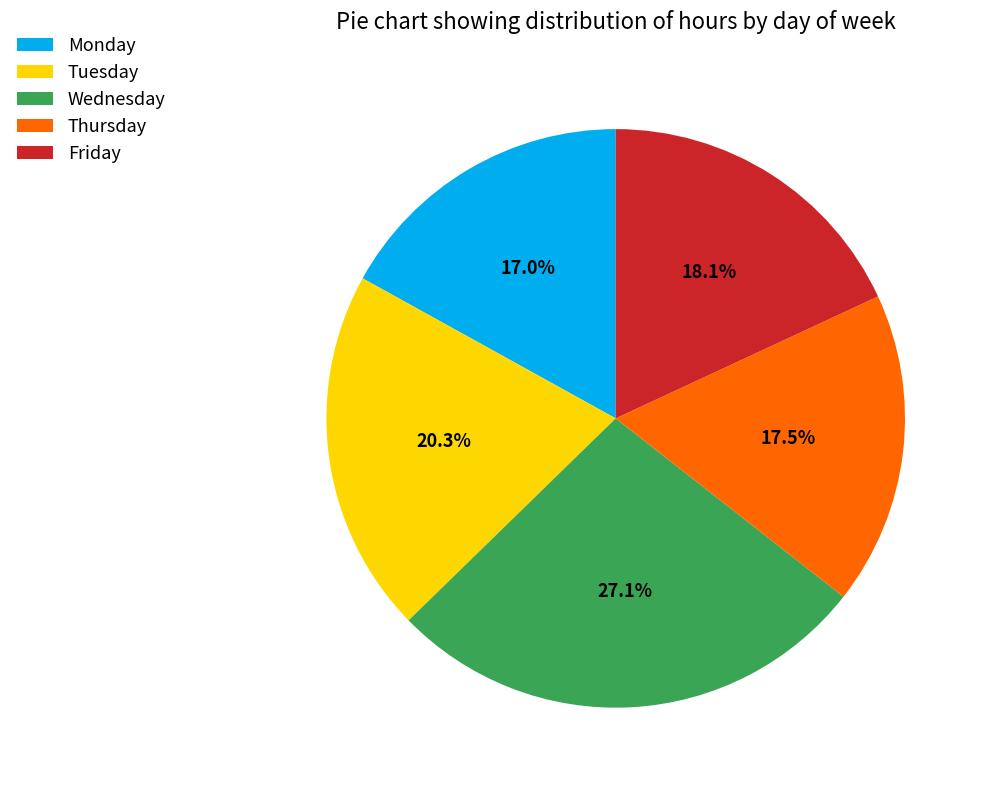

What is the total percentage of Tuesday and Thursday?

37.8%